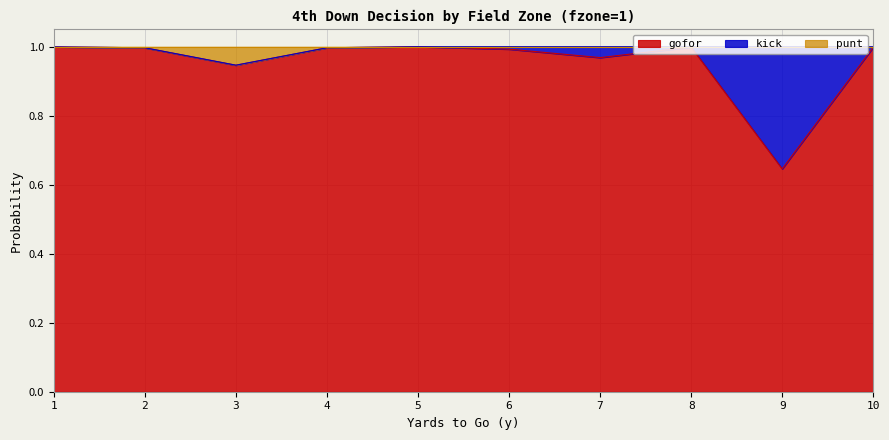

True or false: gofor has a value of 0.6 at 6.

False